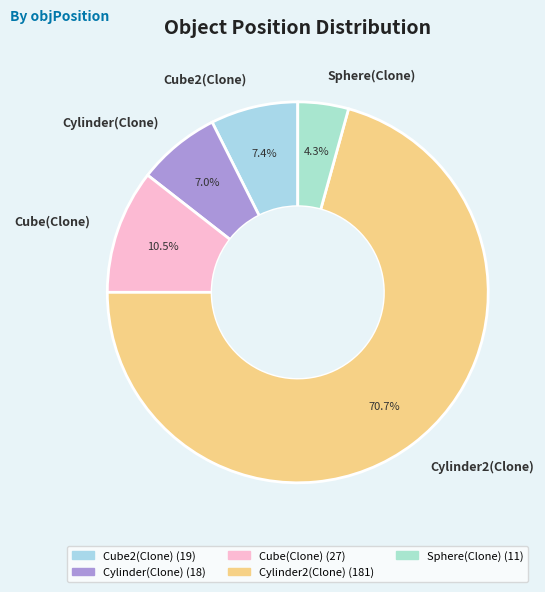

Which has a higher value, Cylinder2(Clone) or Sphere(Clone)?

Cylinder2(Clone)